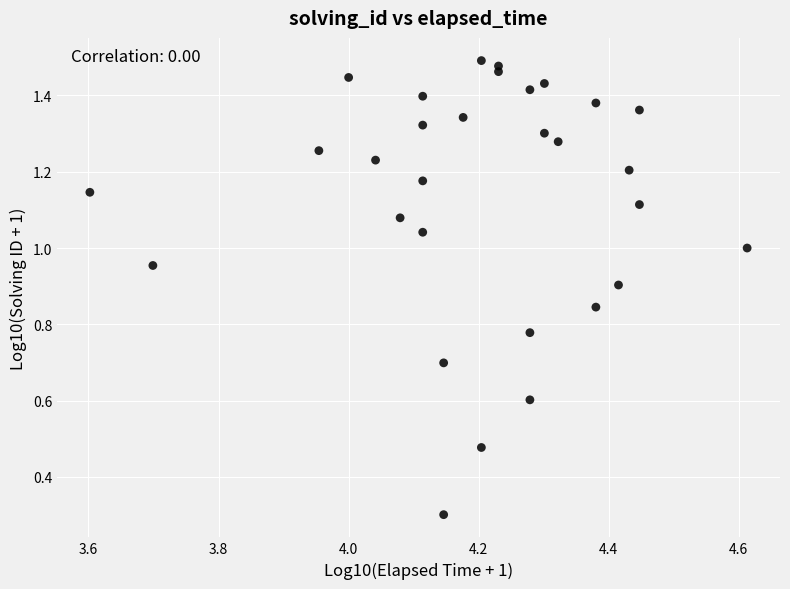

What Y value in the scatter plot is closest to 0?

0.3